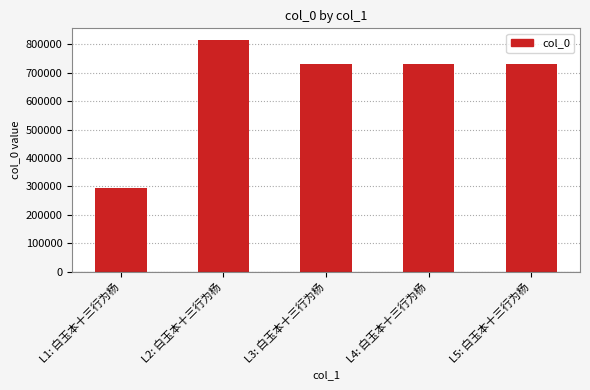

What is the ratio of the value at L2: 白玉本十三行为杨 to the value at L4: 白玉本十三行为杨?

1.1